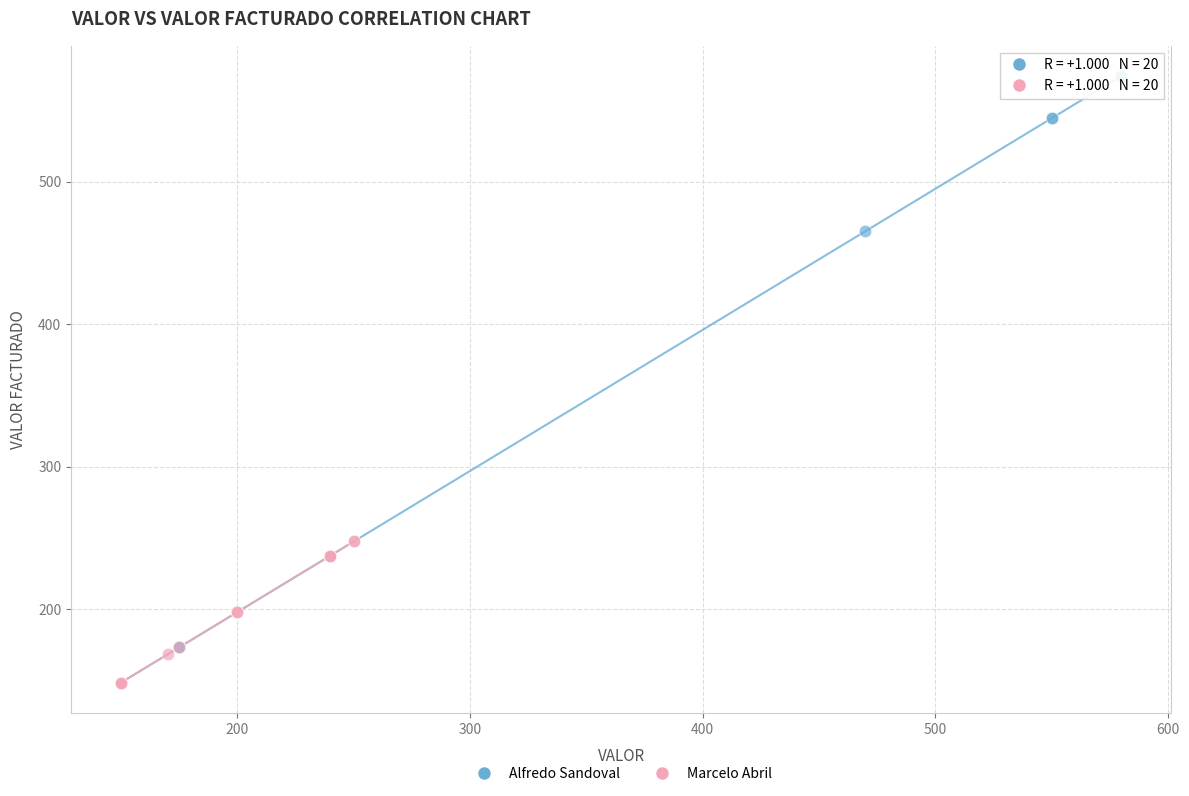

Which series reaches the maximum Y coordinate?

Alfredo Sandoval